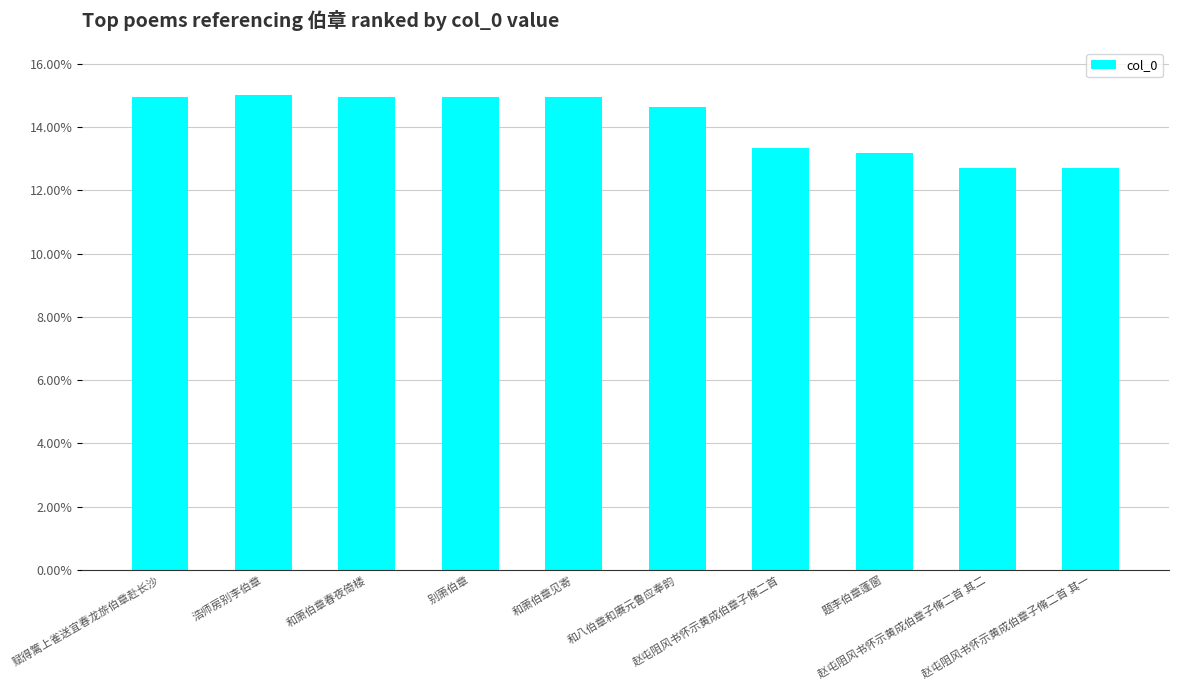

Are the bars horizontal?

No